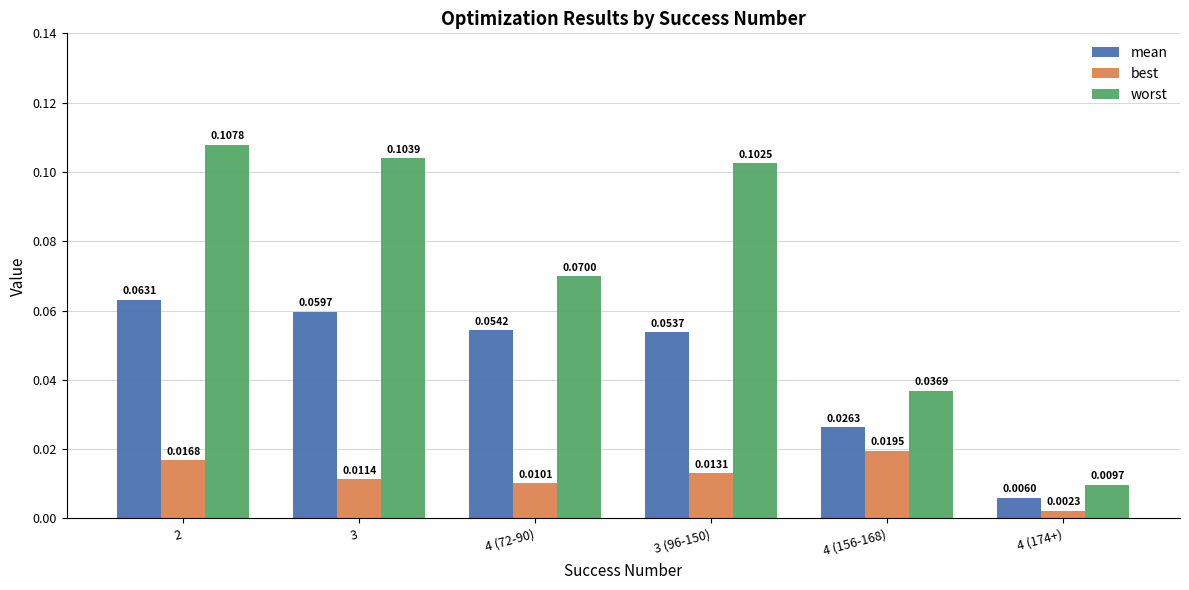

Where is worst nearest to the value 0?

4 (174+)